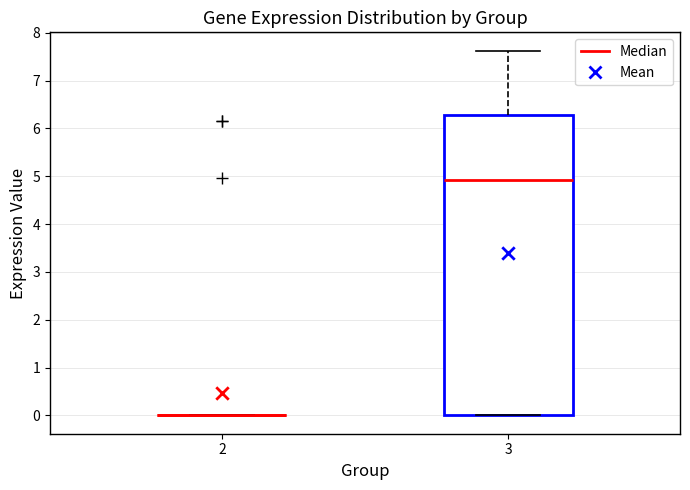

Reading left to right, read every box against the y-axis: the position of its median line, the range the box covers, and the ends of its whiskers. The values are not printed on the chart, so give them approximately, as read against the axis.

2: box collapsed to a line at 0.0, whiskers 0.0 to 0.0
3: median 4.9, box 0.0 to 6.3, whiskers 0.0 to 7.6